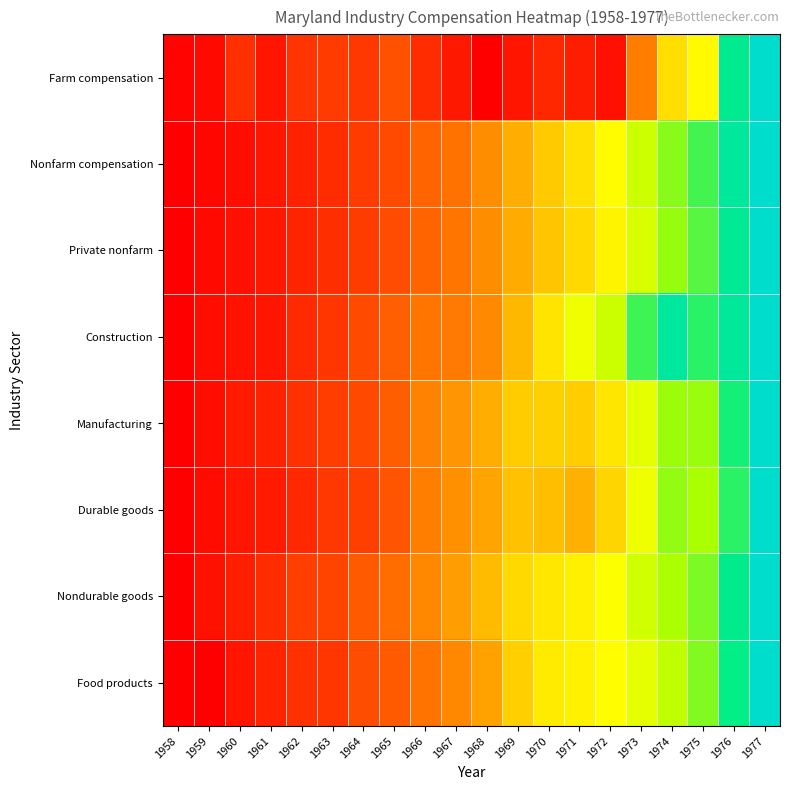

Which category has the lowest value across all series?

1968